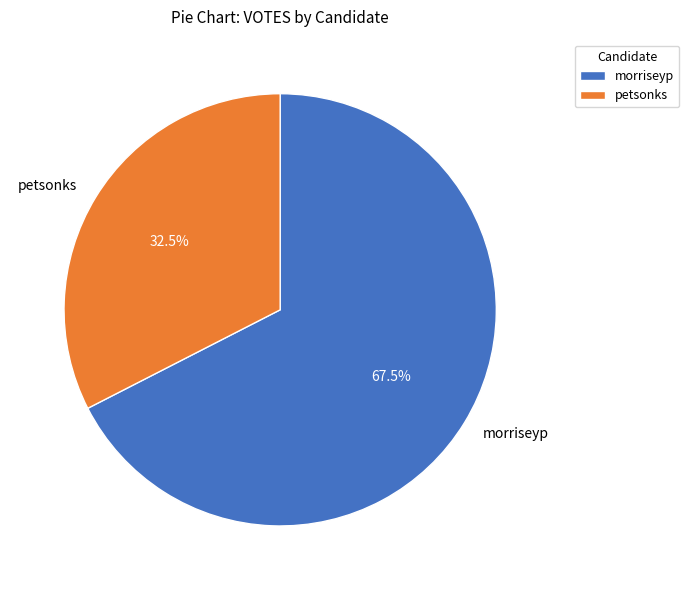

How many slices are in this pie chart?

2